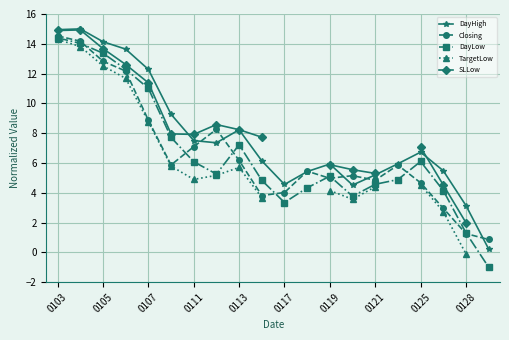

At which category is the sum across all series the highest?

0103